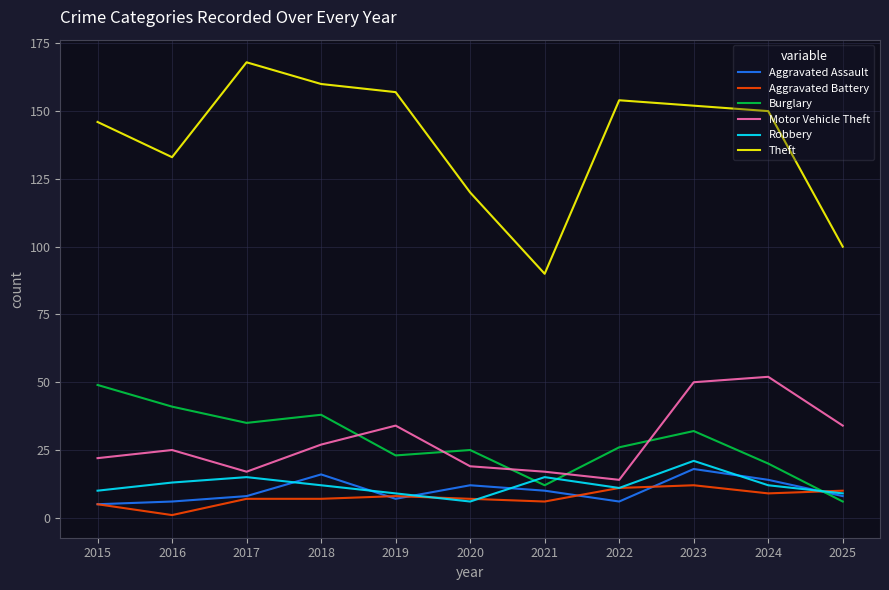

What is the difference between the Robbery values at 2017 and 2020?

9